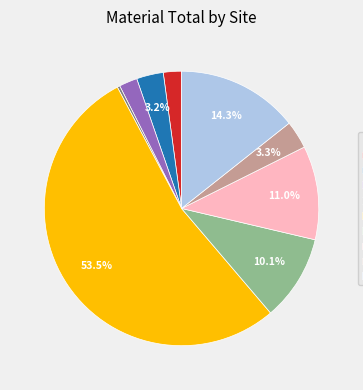

To the nearest percent, what is the average slice percentage?

11%